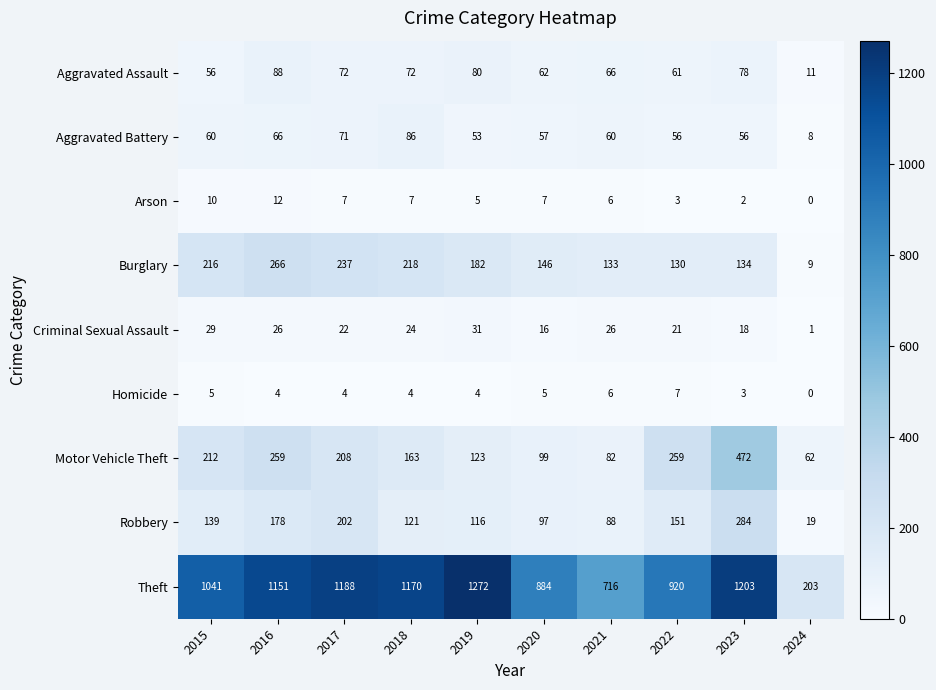

Which series has the widest spread of values?

Theft